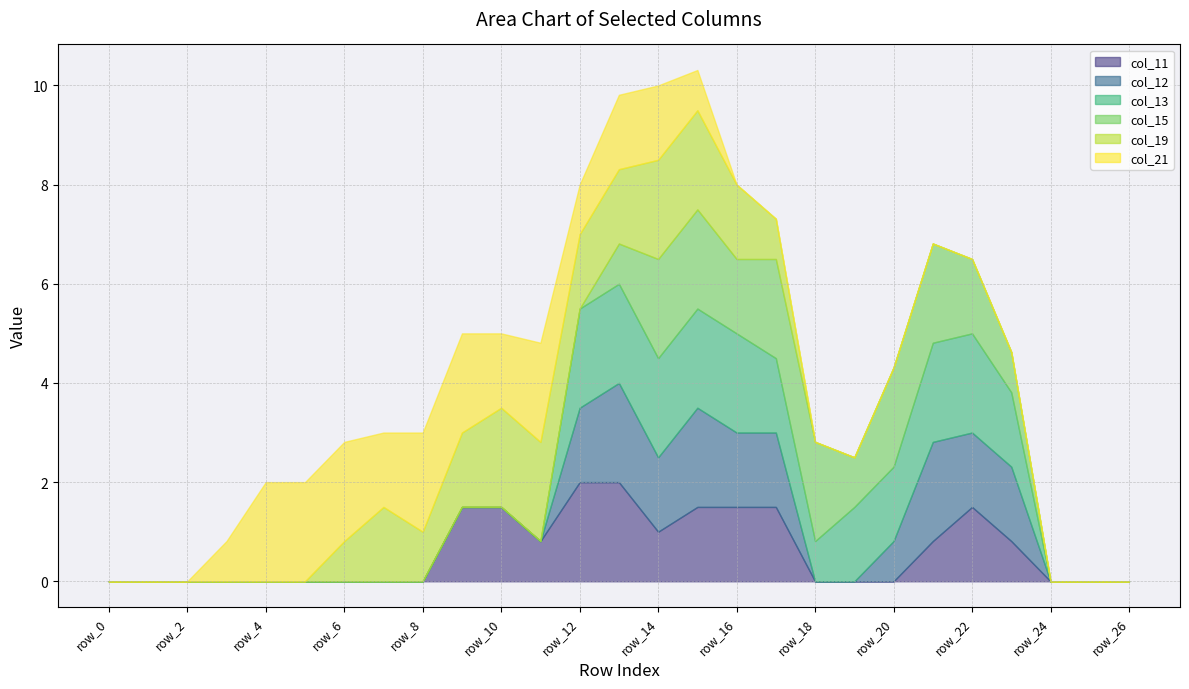

Which series has the largest total across all categories?

col_13